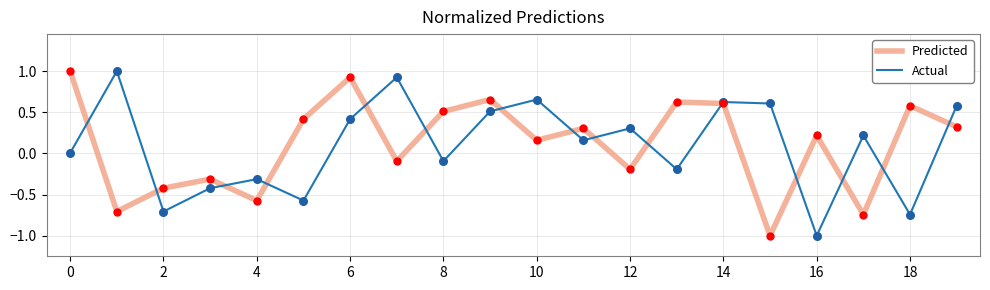

What is the minimum value for Actual?

-1.0